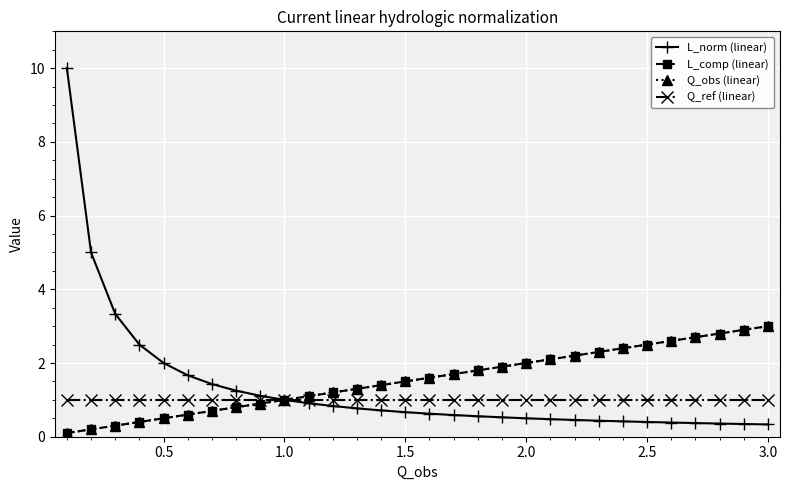

Does the chart have visible grid lines?

Yes